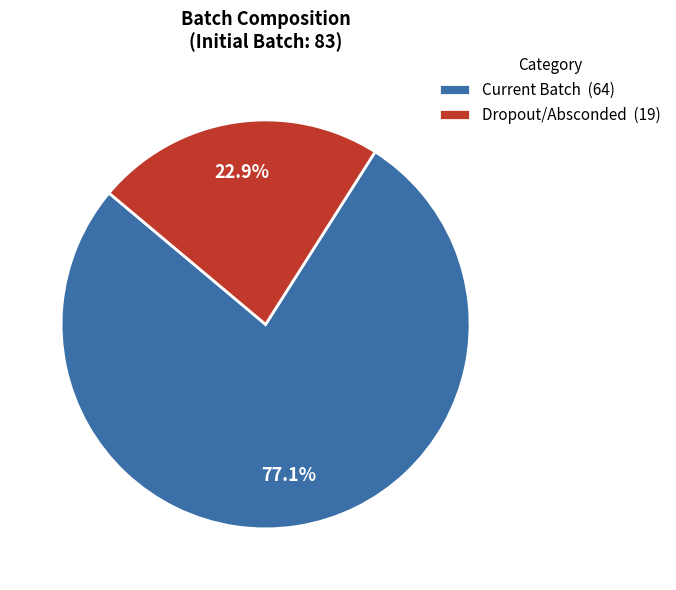

Approximately how many times larger is the value at Dropout/Absconded (19) compared to Current Batch (64)?

0.3